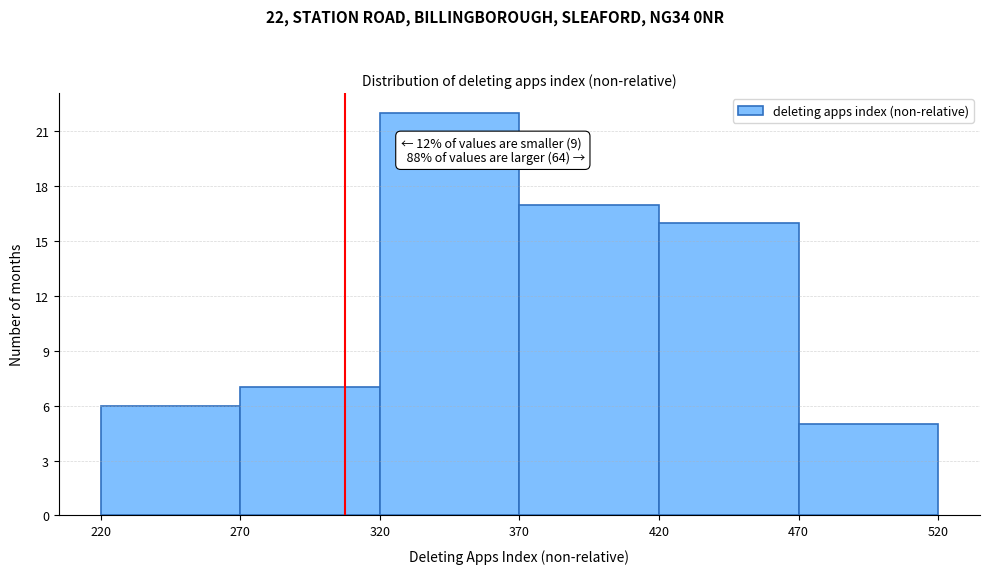

Which range on the x-axis has the tallest bar?

320 to 370